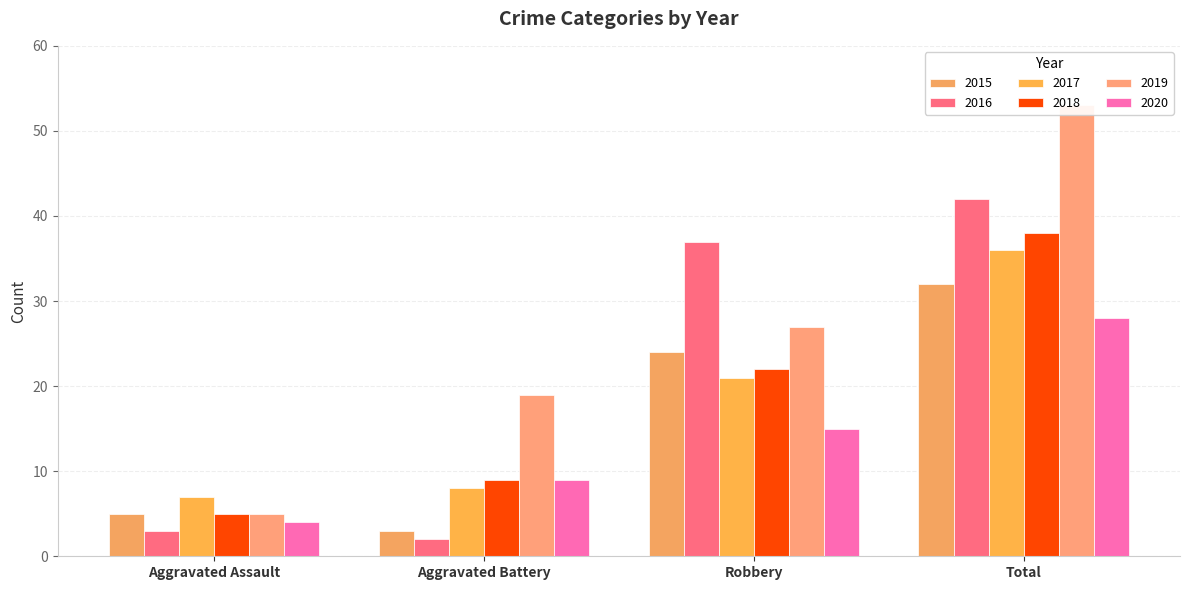

At how many categories does at least one series exceed 2?

4